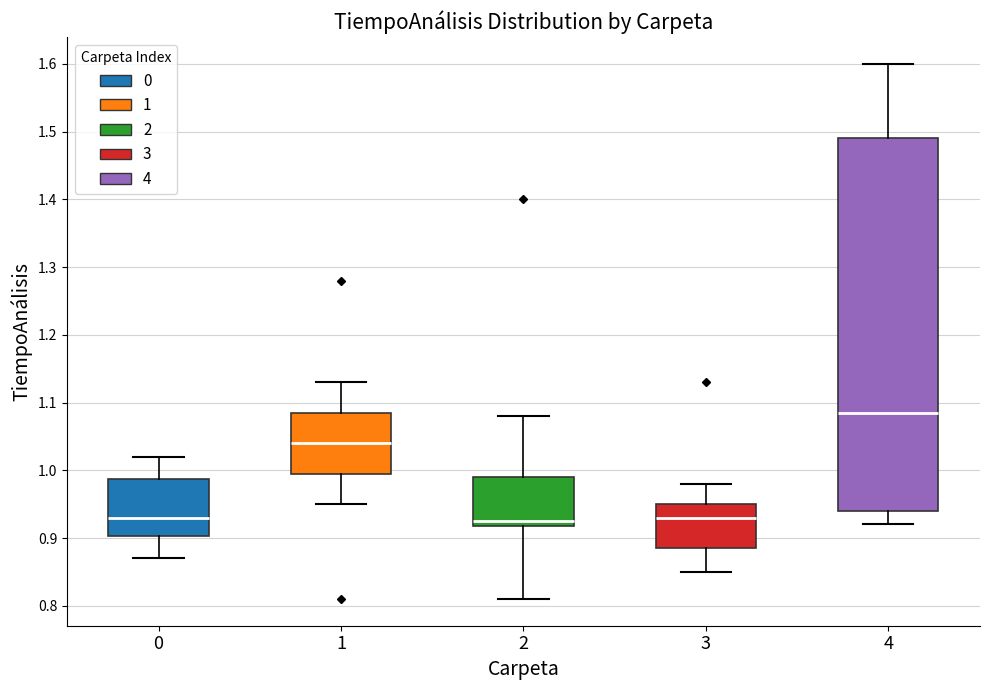

Which box is the tallest, from its lower edge to its upper edge?

4